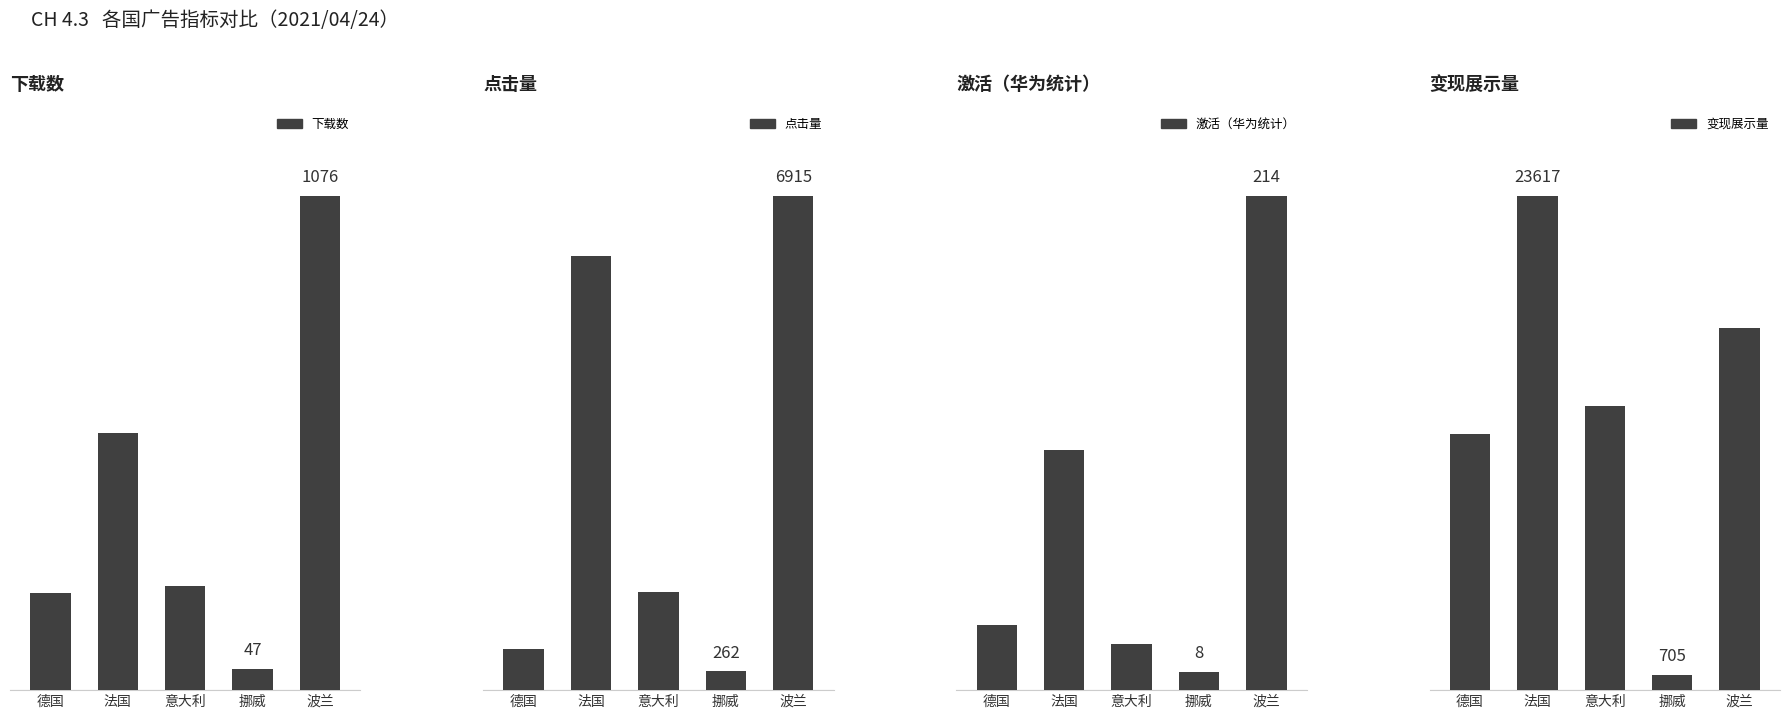

What is the average value of the 点击量 series?

3041